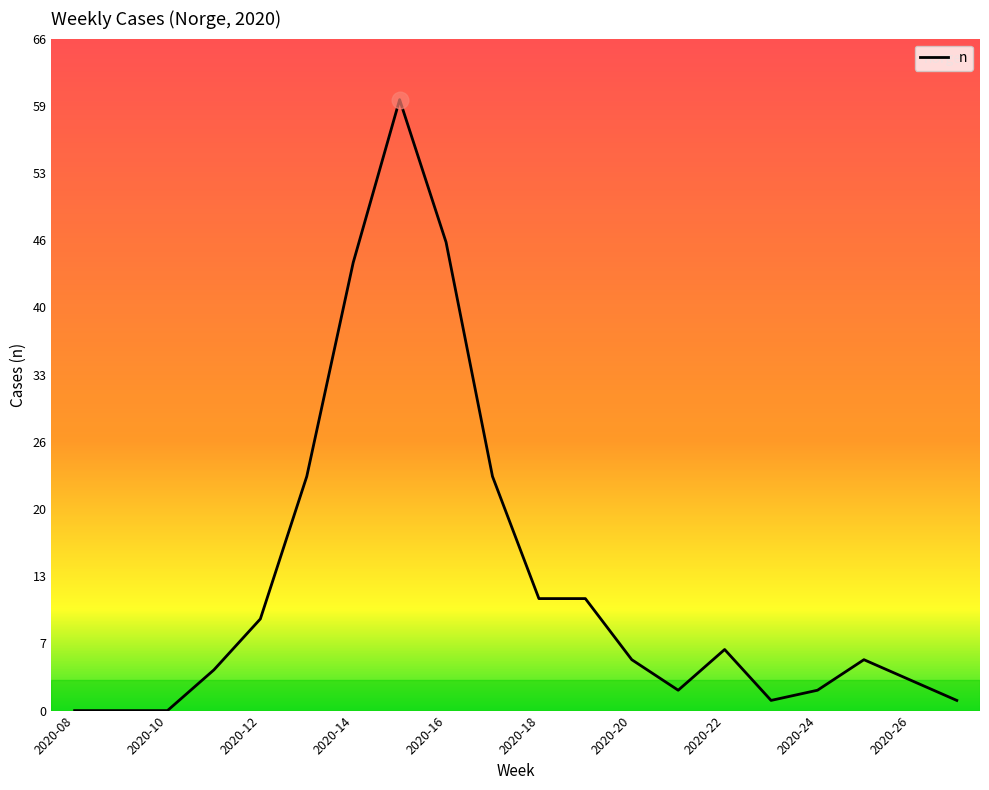

What is the difference between the maximum and minimum values?

60